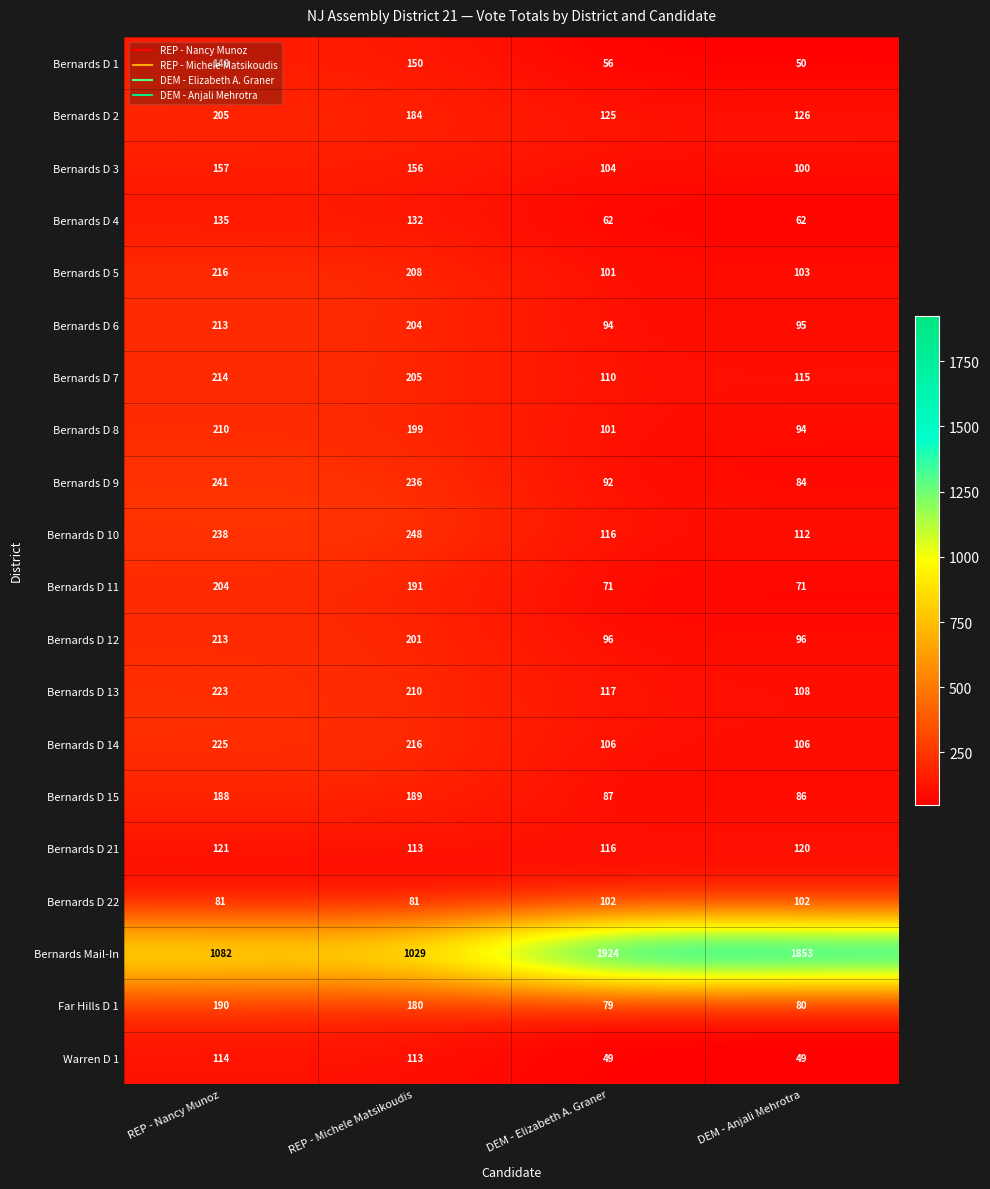

At how many categories does at least one series exceed 248?

4